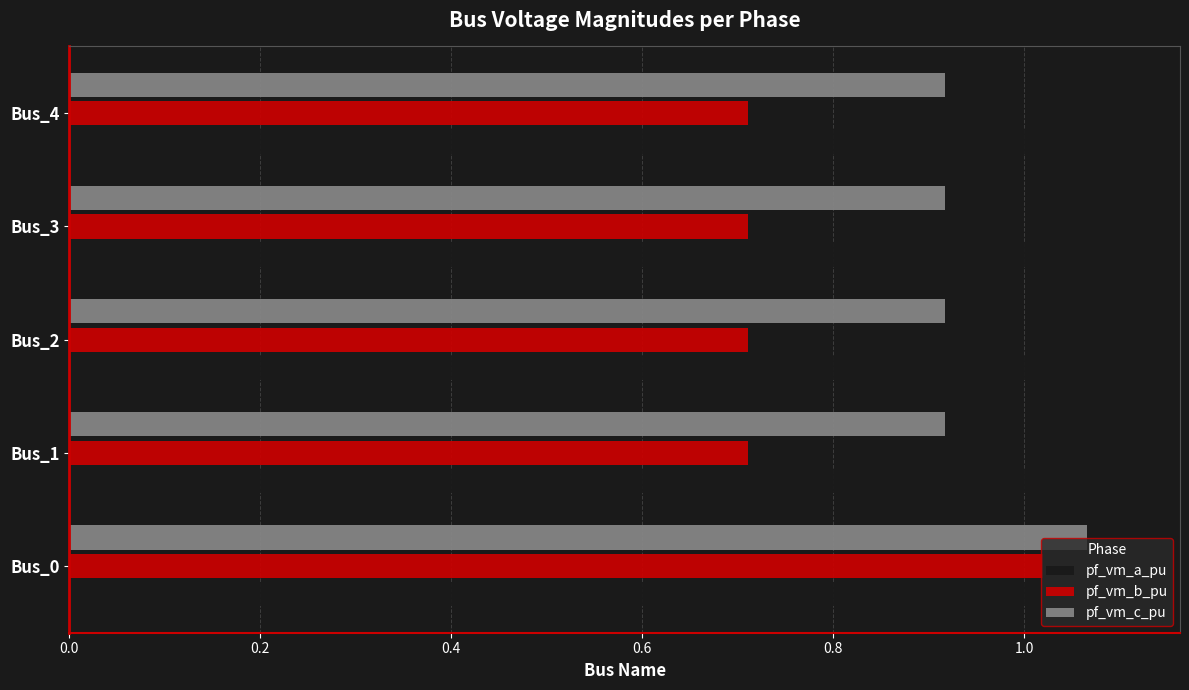

The value of pf_vm_a_pu at Bus_0 is 1.1. True or false?

True